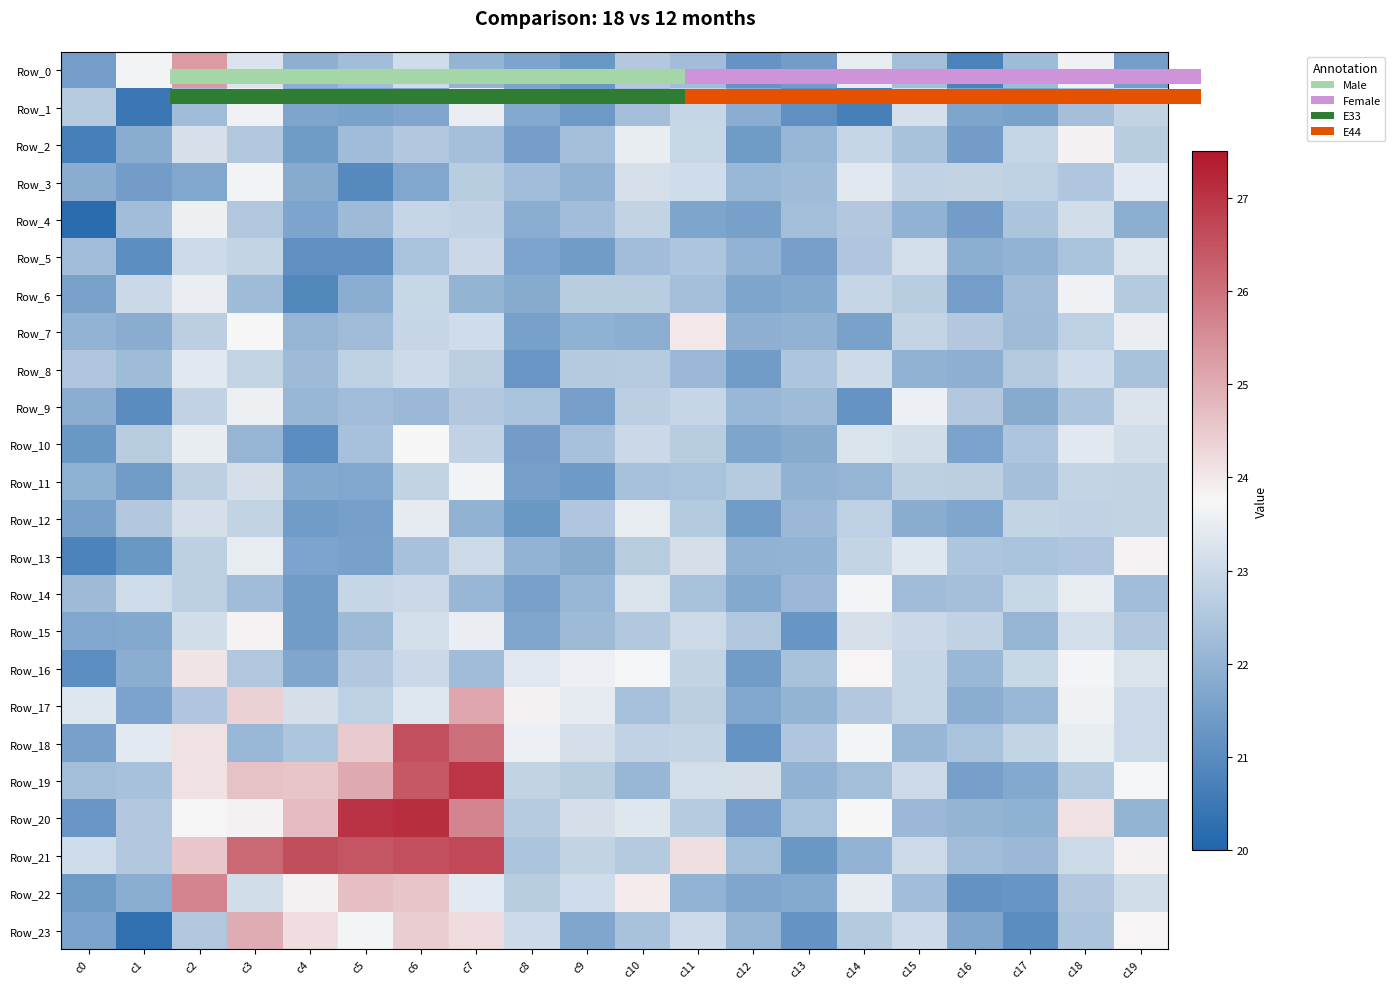

At which category does the chart reach its minimum across all series?

c0